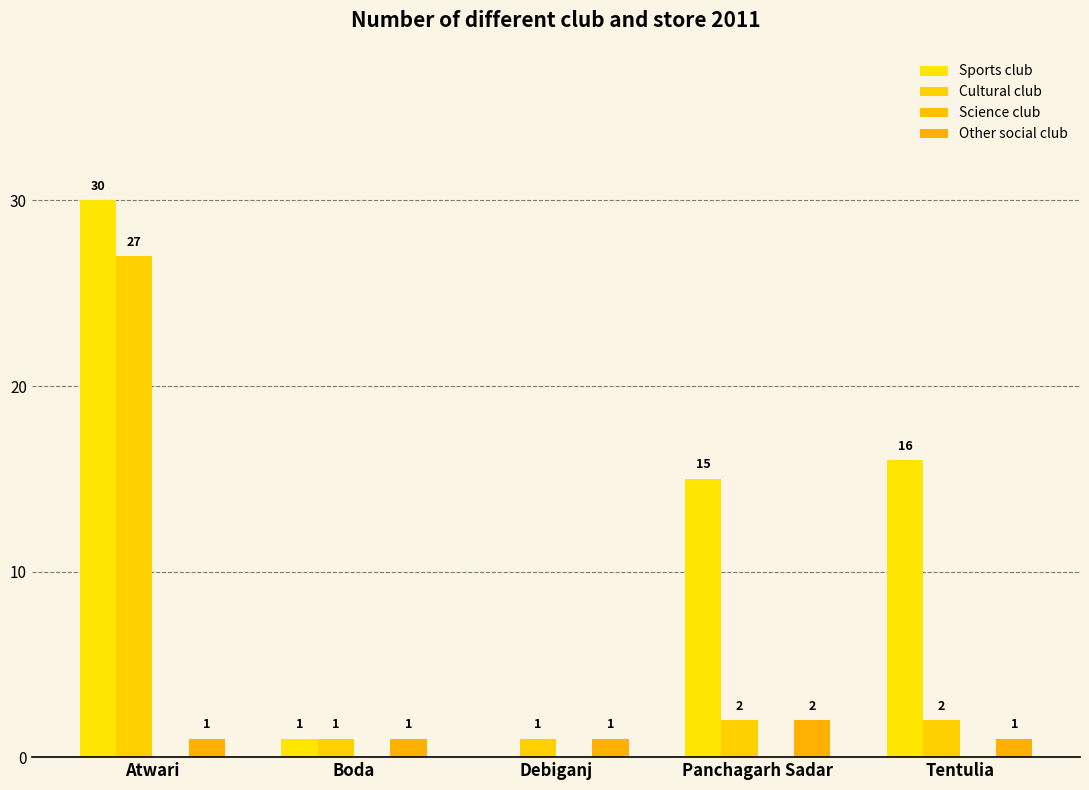

Count the number of data series in this chart.

3